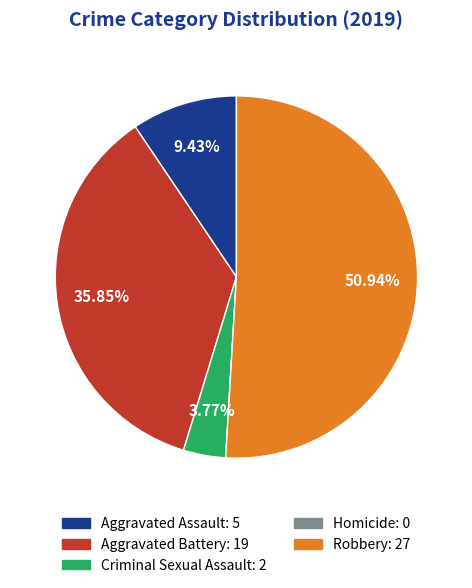

What percentage is the Robbery slice, to the nearest percent?

51%